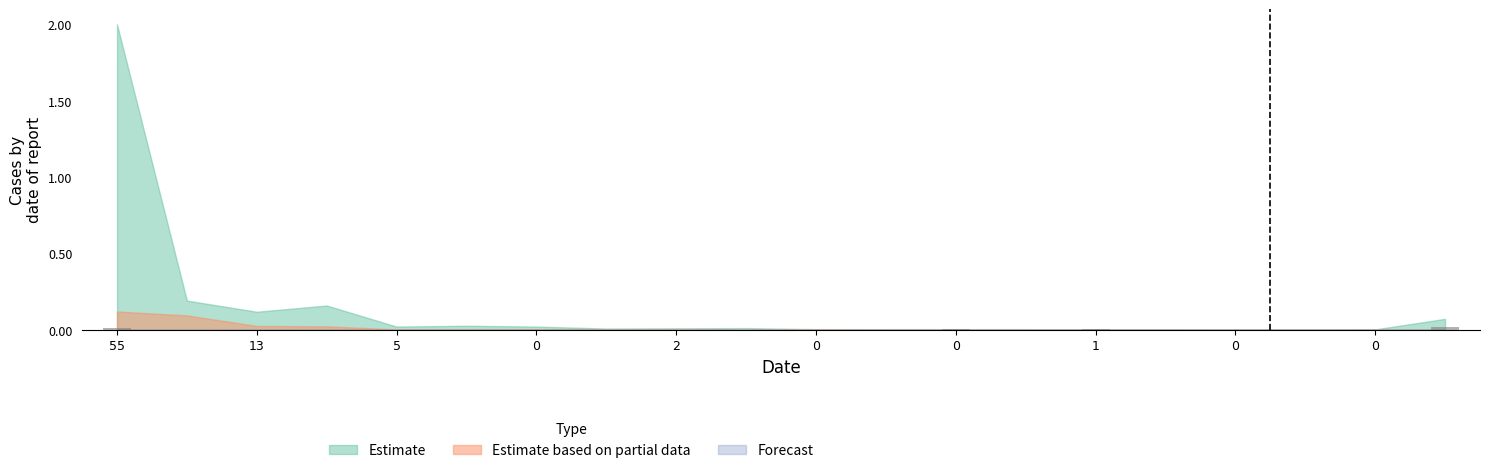

What is the label of the 8th bar from the left?

1